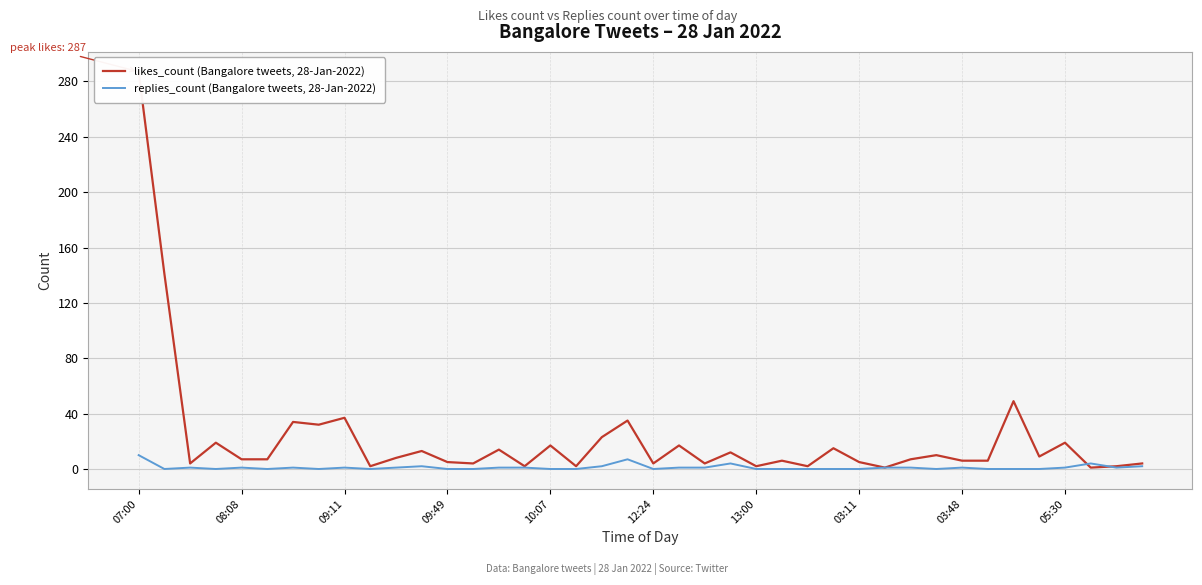

How many interior local peaks does the likes_count (Bangalore tweets, 28-Jan-2022) series have?

14